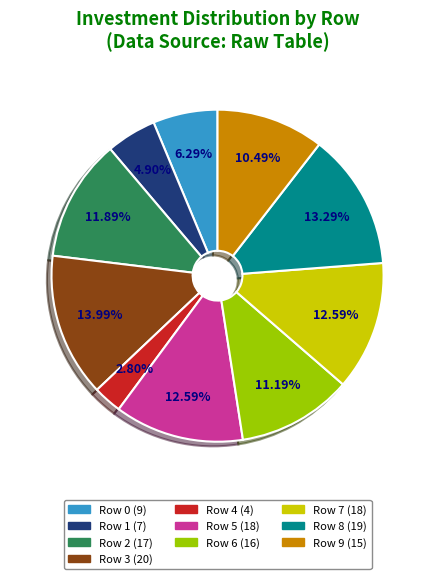

Which slice is the smallest?

Row 4